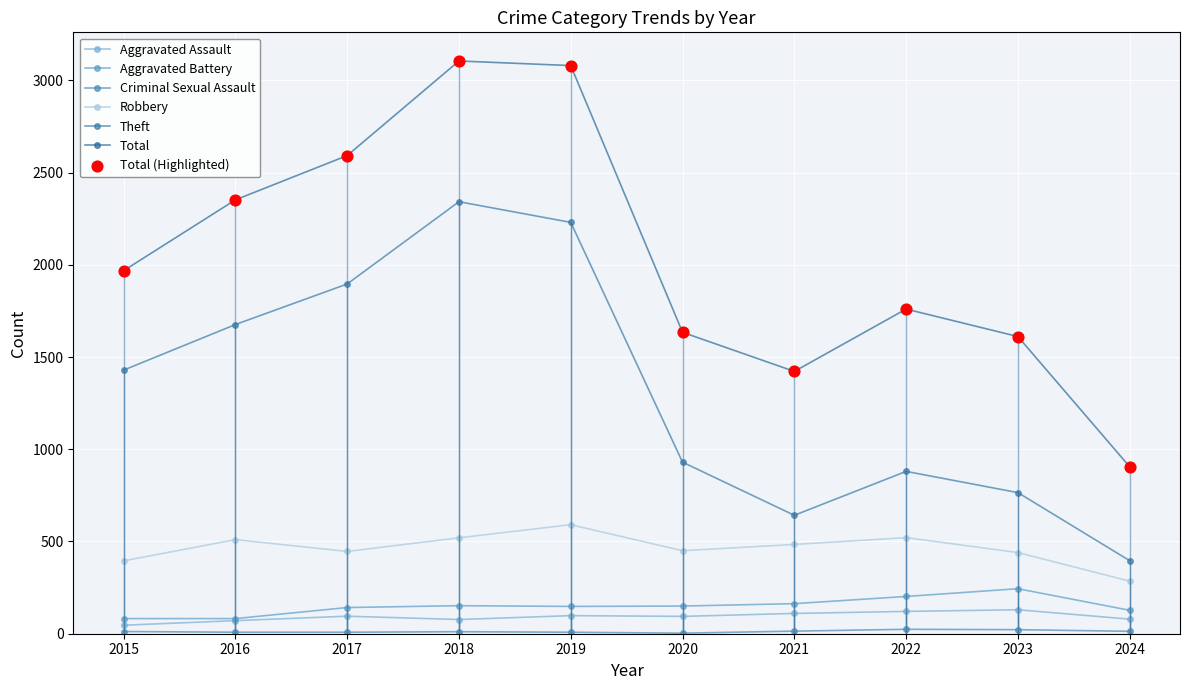

How many lines are shown in the chart?

6